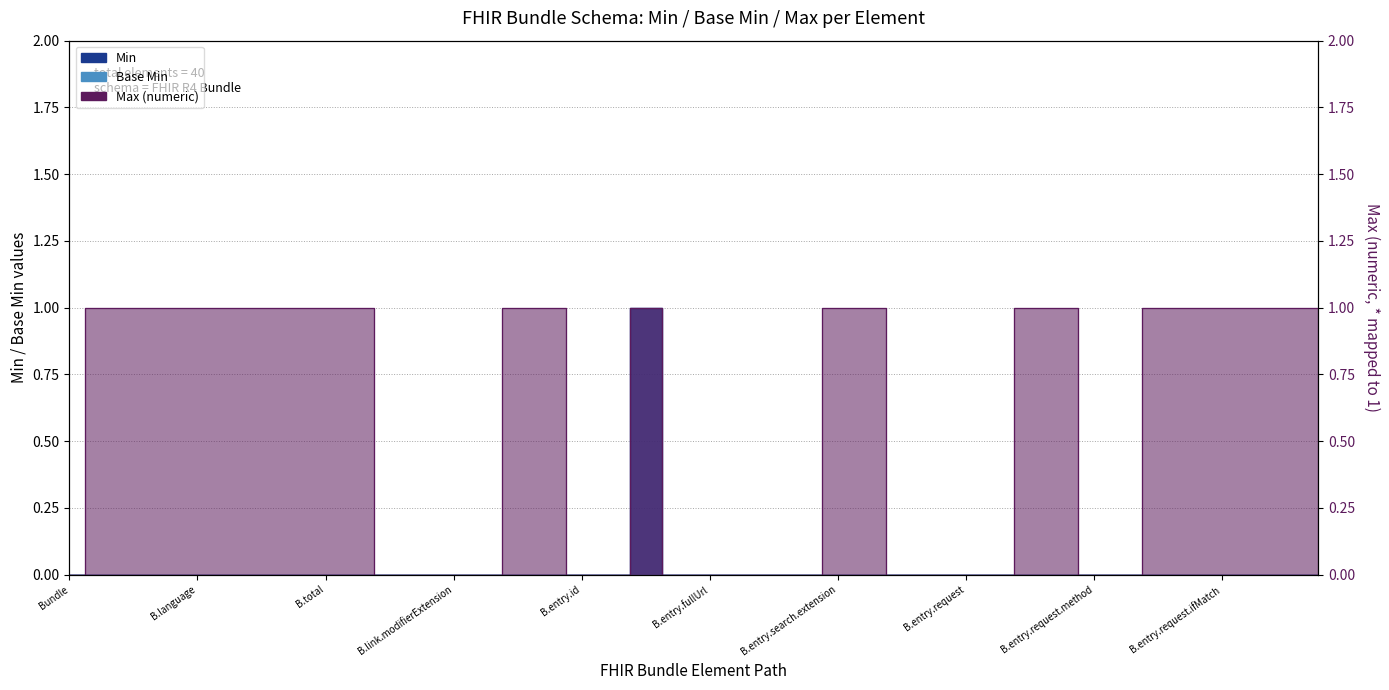

Does the chart display data point markers on the line(s)?

No